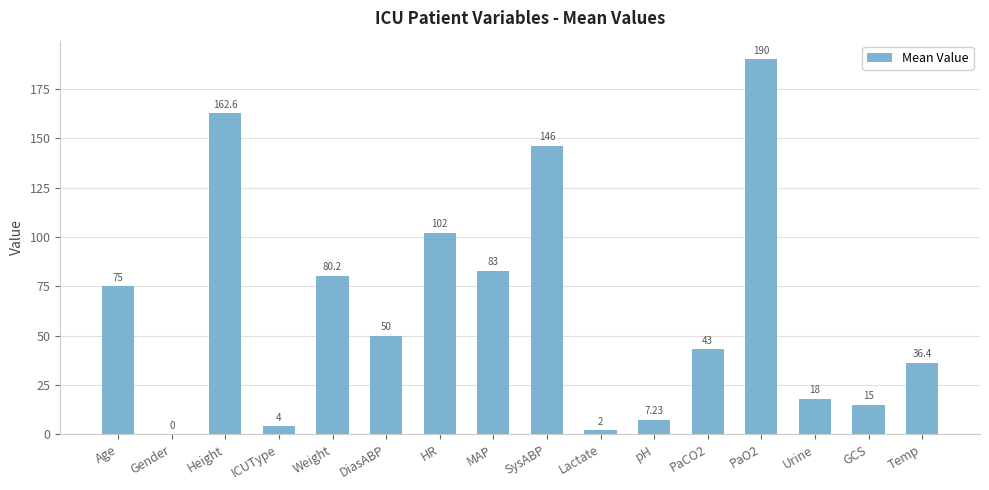

What is the sum of the values at Gender and Urine?

18.0